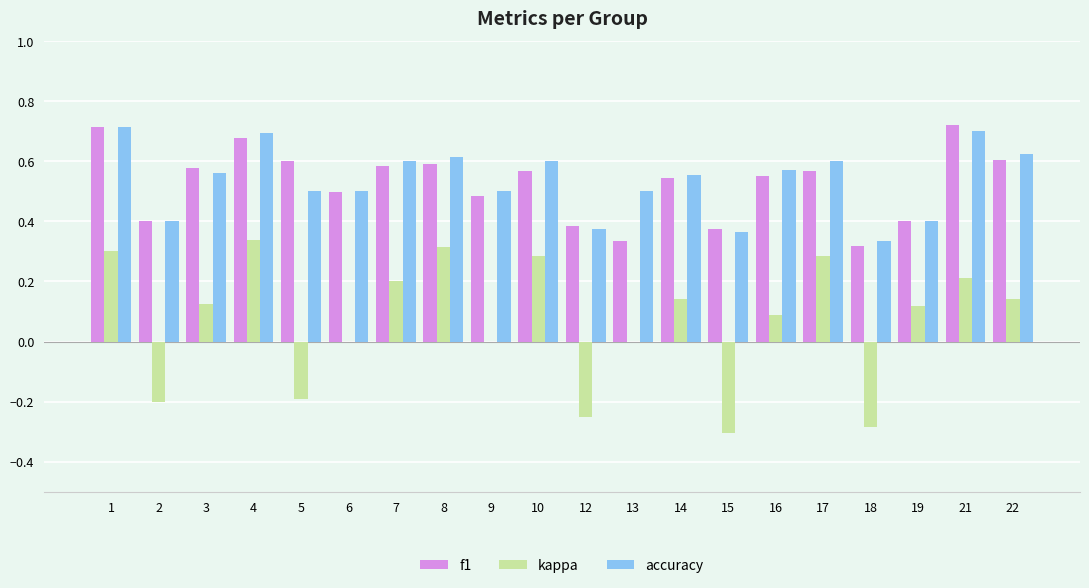

How many groups of bars are there?

20